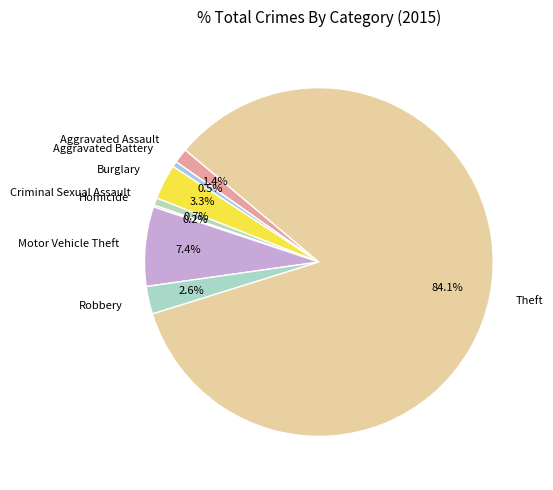

Which slice represents more than half of the pie?

Theft